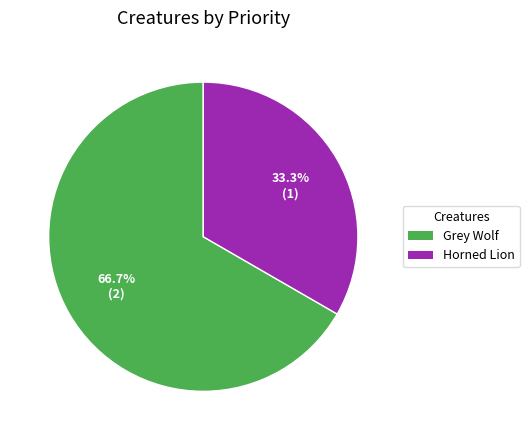

Which category has the smallest portion of the pie?

Horned Lion